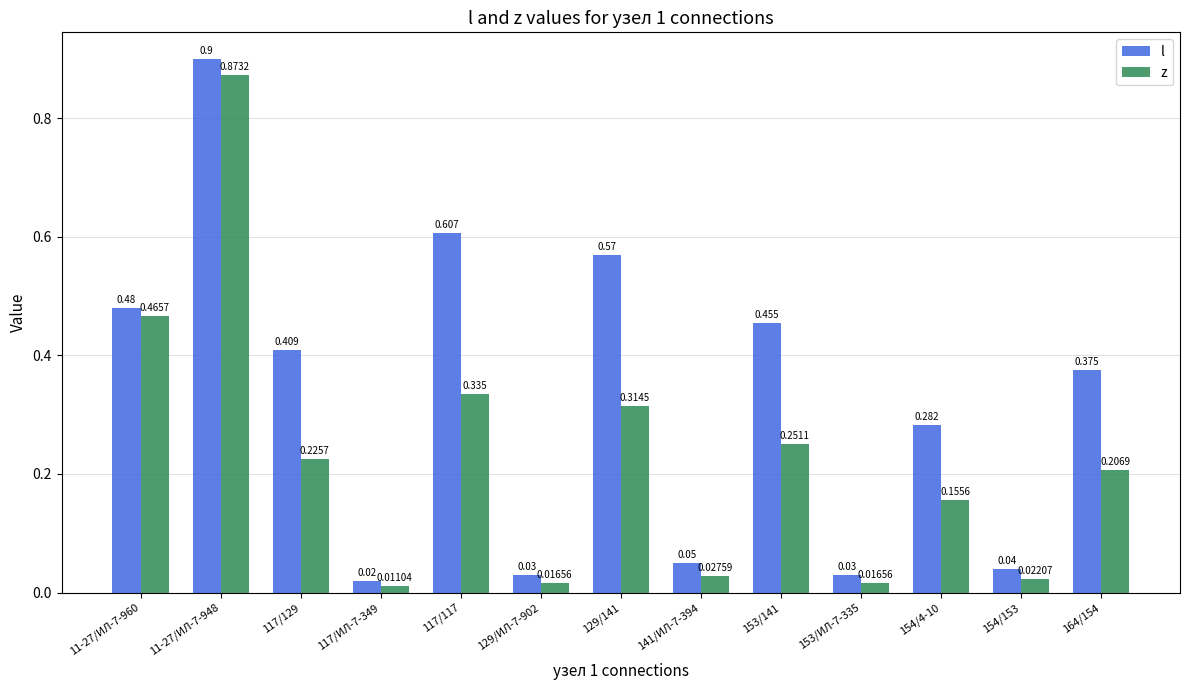

Is the value of z at 154/153 greater than the value of l at 141/ИЛ-7-394?

No